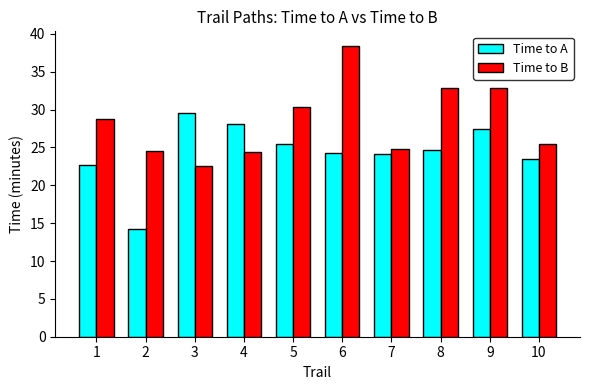

How many categories are shown in the chart?

10